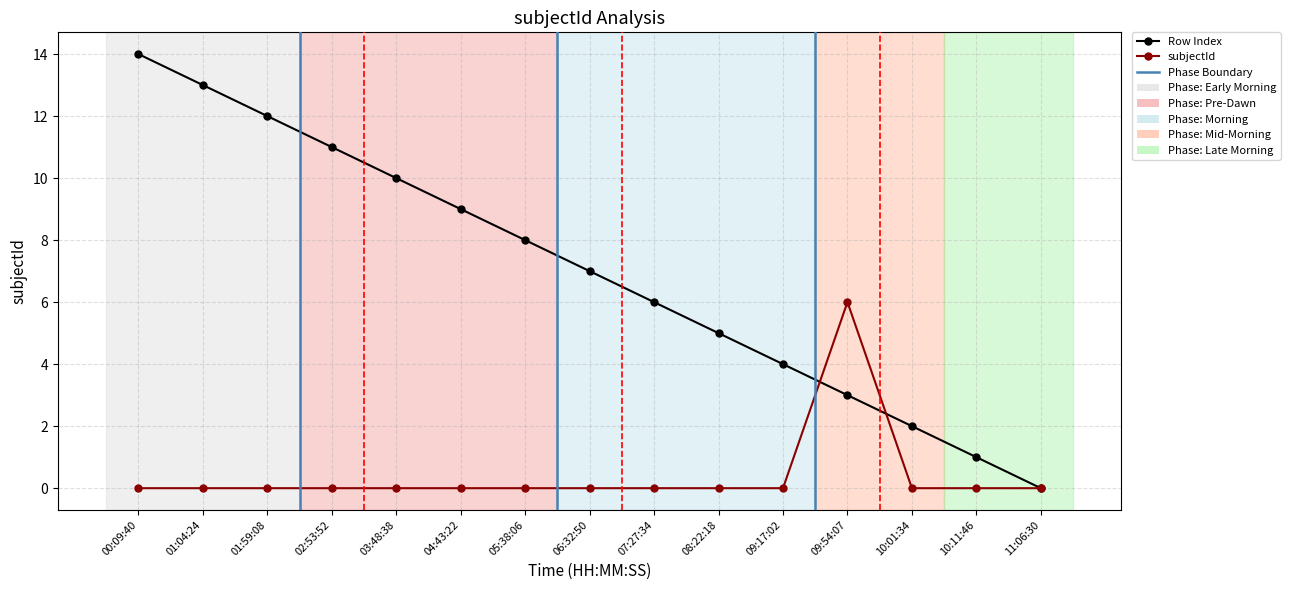

Rank the series by their average value, from lowest to highest.

subjectId, Row Index